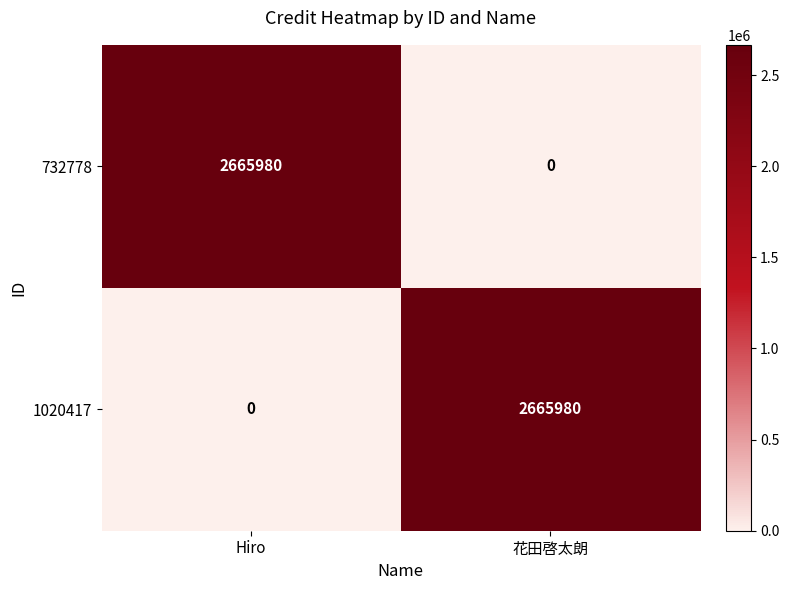

What is the highest value of the 732778 series?

2665980